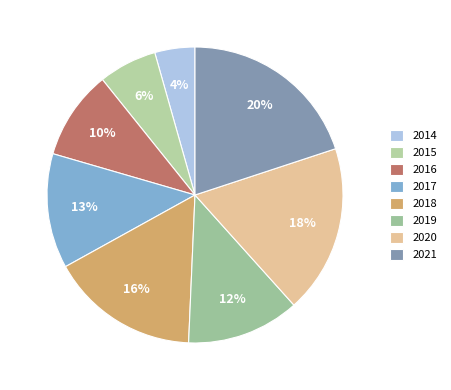

To the nearest percent, what percentage of the pie is 2014?

4%